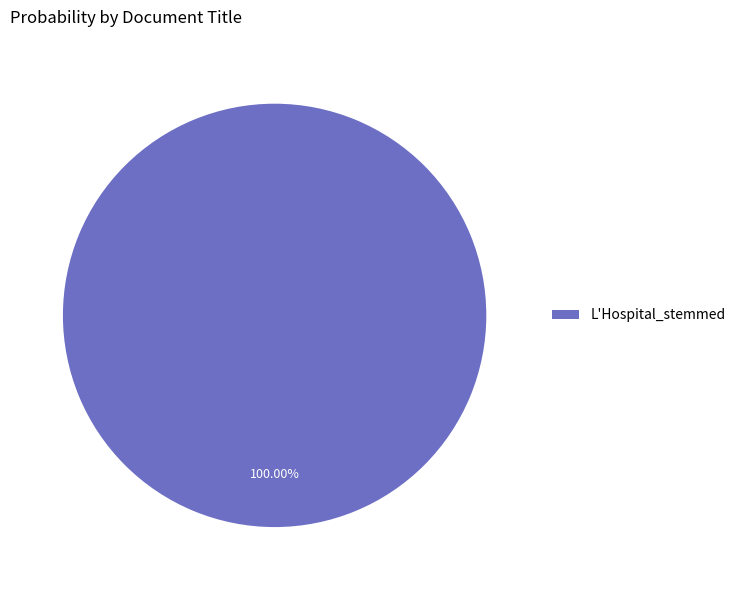

Rank the categories by value from highest to lowest.

L'Hospital_stemmed